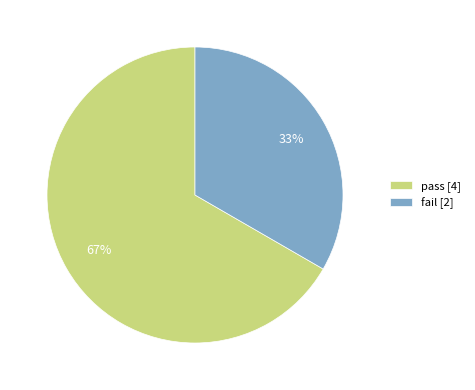

Count the number of slices in the pie.

2